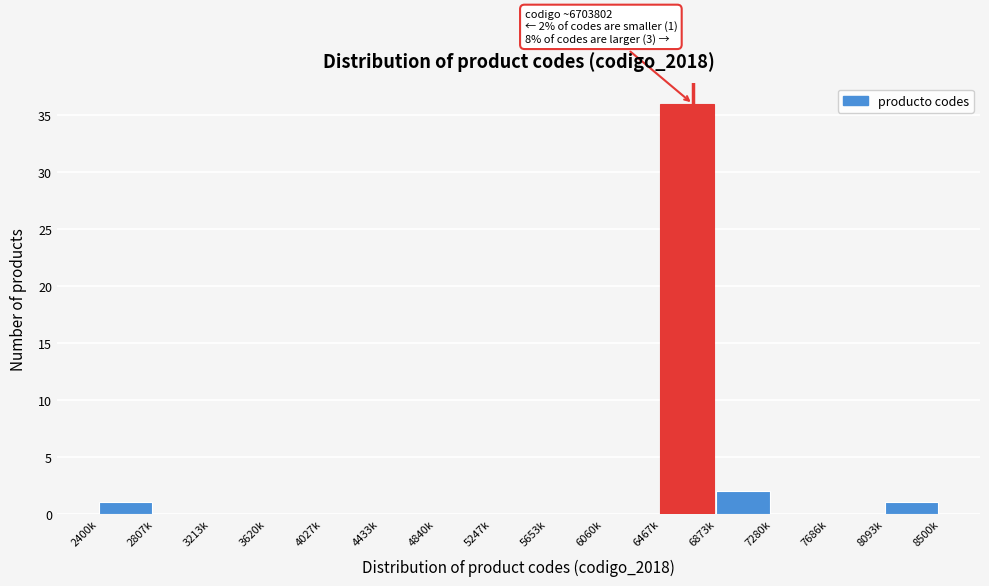

Reading left to right, extract all data points from this chart.

2400k=1	2807k=0	3213k=0	3620k=0	4027k=0	4433k=0	4840k=0	5247k=0	5653k=0	6060k=0	6467k=36	6873k=2	7280k=0	7686k=0	8093k=1